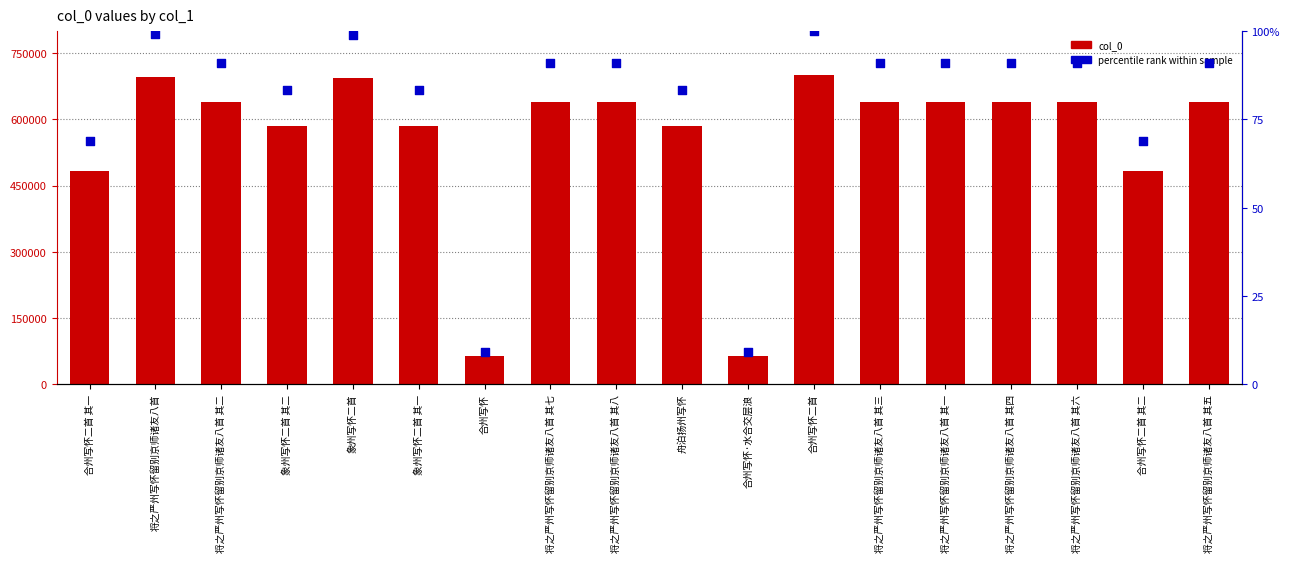

What is the total value across all series at 合州写怀·水合交层浪?

64864.3